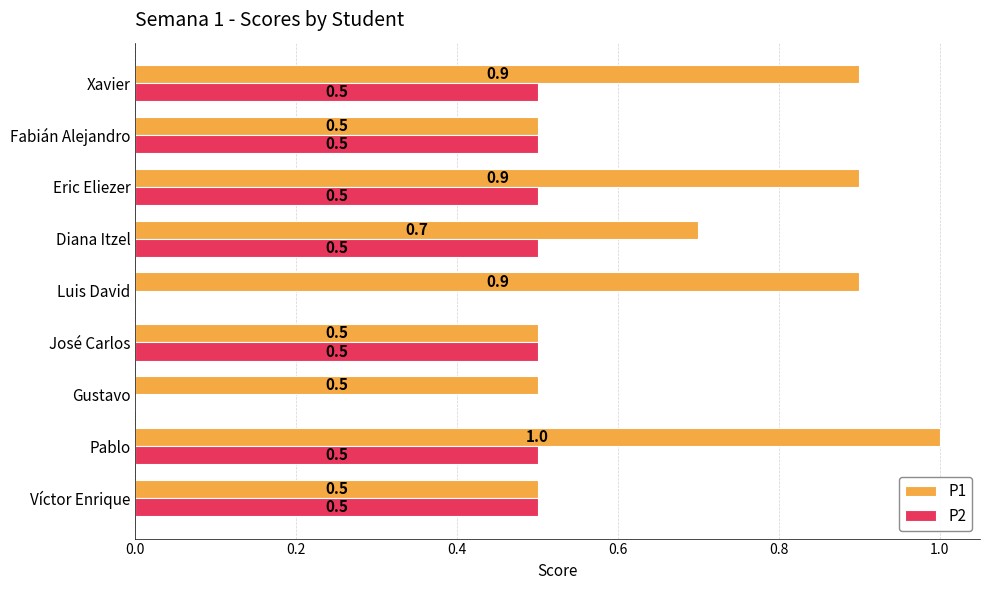

Between Eric Eliezer and Fabián Alejandro, which series saw the biggest shift?

P1